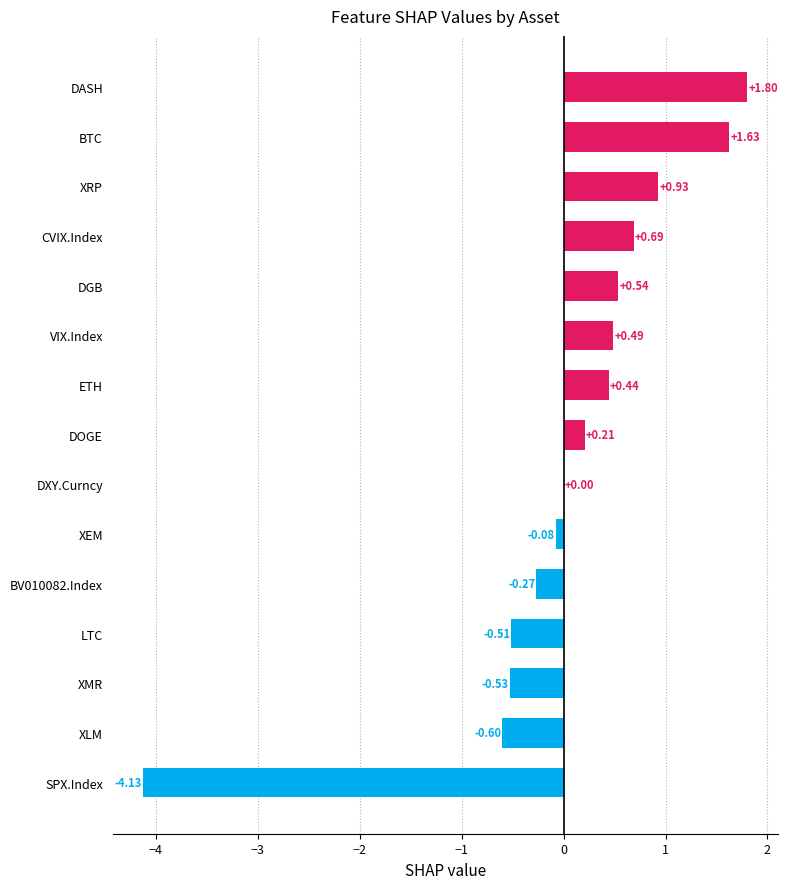

What is the change in value from DXY.Curncy to XRP?

+0.9